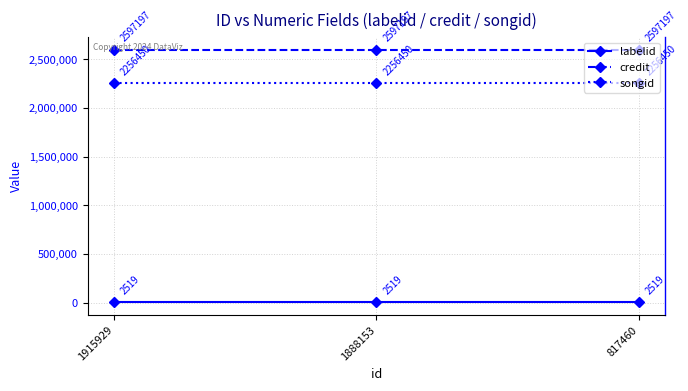

Is the value of credit at 1915929 greater than the value of labelid at 817460?

Yes